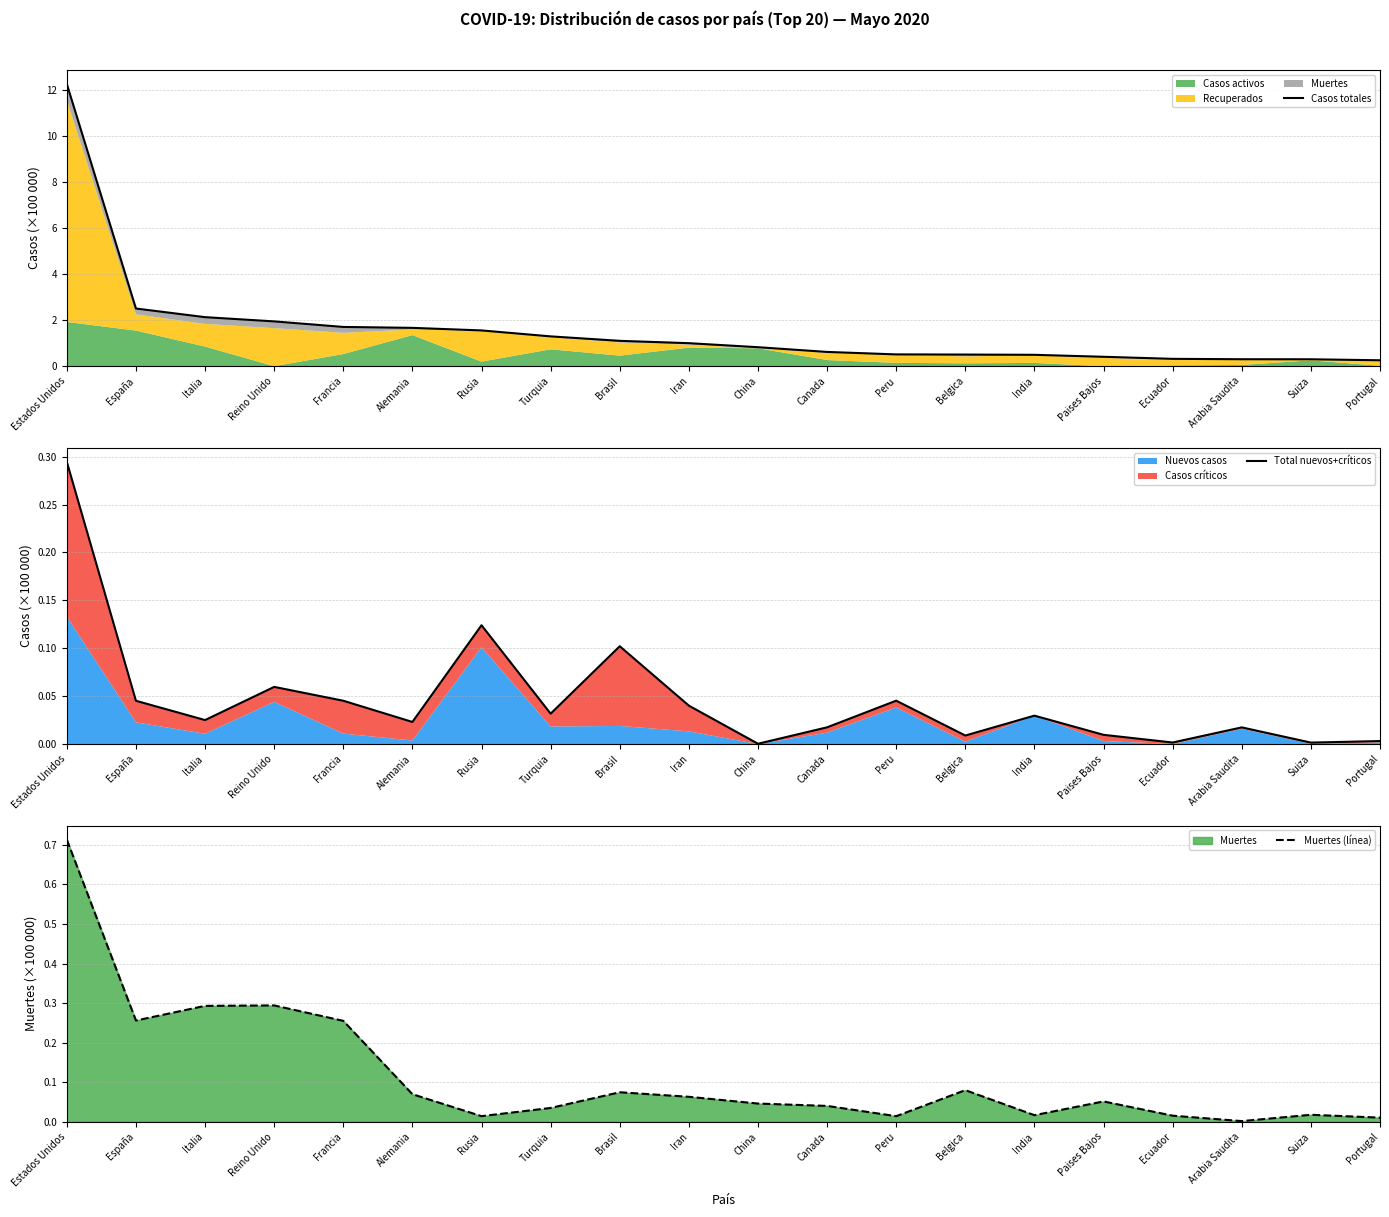

What is the sum of all Casos totales values?

31.7